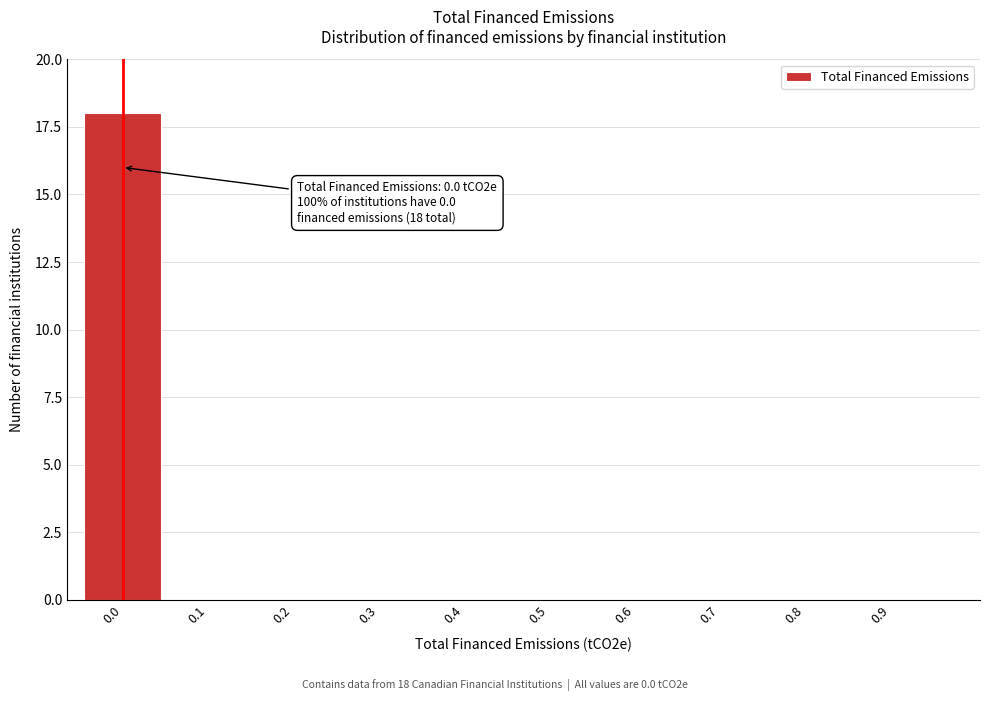

Reading left to right, what are all the values shown in this chart?

0.0=18	0.1=0	0.2=0	0.3=0	0.4=0	0.5=0	0.6=0	0.7=0	0.8=0	0.9=0